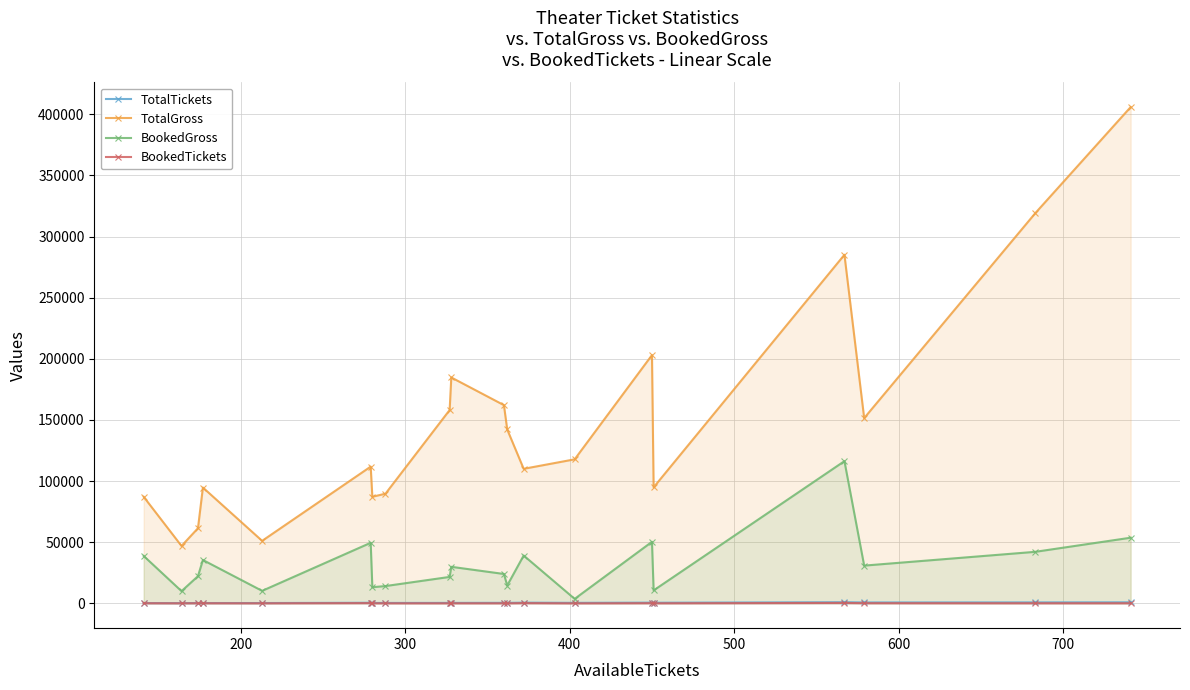

What is the average value of the BookedTickets series?

99